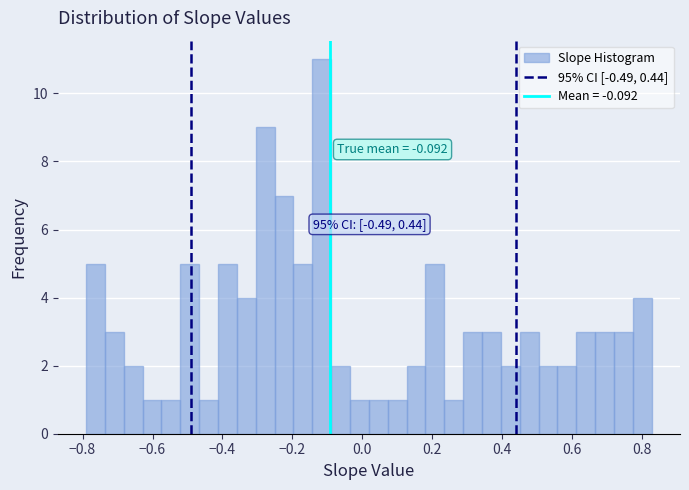

Read against the x-axis, roughly where is the centre of the tallest bar?

-0.12